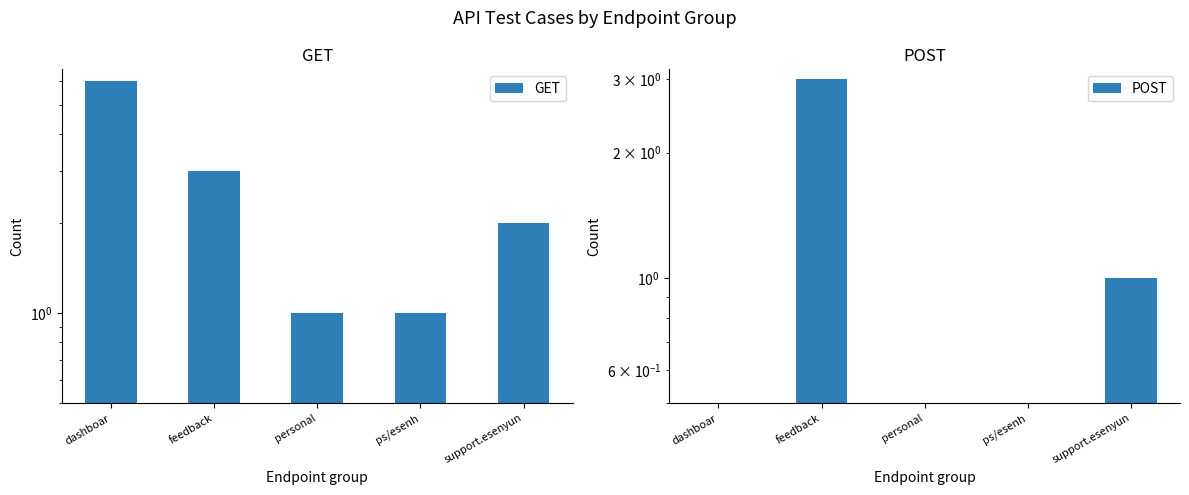

Which category has the highest value across all series?

dashboar